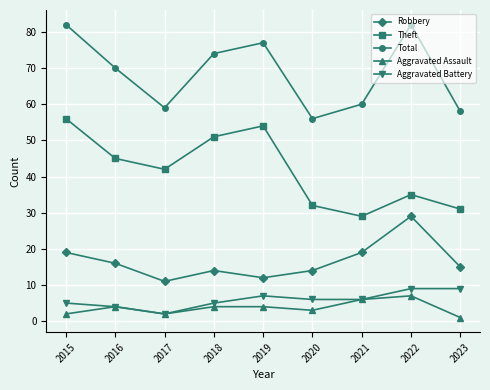

Between 2016 and 2018, which series saw the biggest shift?

Theft